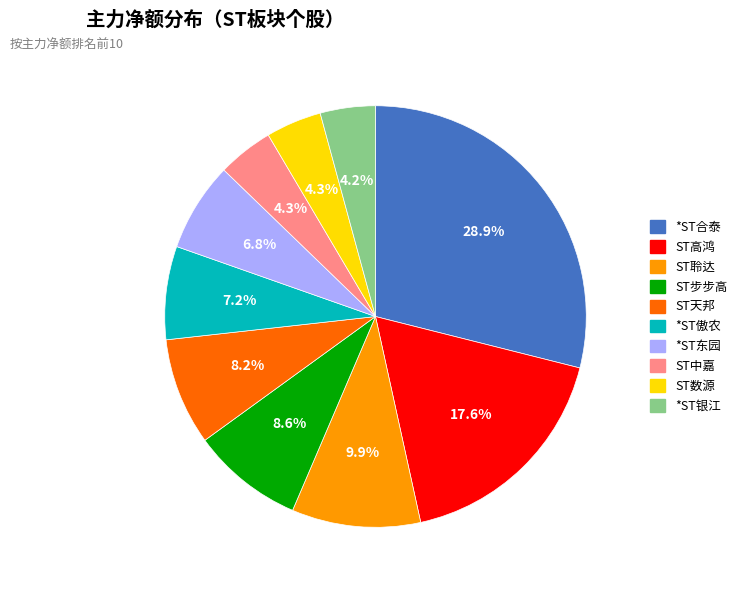

Count the number of slices in the pie.

10